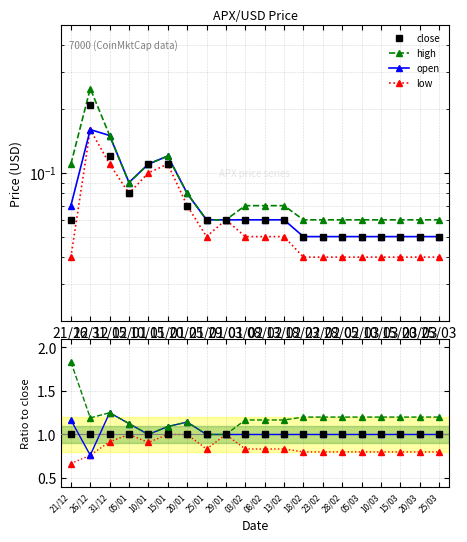

Reading left to right, transcribe all the data shown in this chart.

close: 21/12=0.1	26/12=0.2	31/12=0.1	05/01=0.1	10/01=0.1	15/01=0.1	20/01=0.1	25/01=0.1	29/01=0.1	03/02=0.1	08/02=0.1	13/02=0.1	18/02=0.1	23/02=0.1	28/02=0.1	05/03=0.1	10/03=0.1	15/03=0.1	20/03=0.1	25/03=0.1
high: 21/12=0.1	26/12=0.2	31/12=0.1	05/01=0.1	10/01=0.1	15/01=0.1	20/01=0.1	25/01=0.1	29/01=0.1	03/02=0.1	08/02=0.1	13/02=0.1	18/02=0.1	23/02=0.1	28/02=0.1	05/03=0.1	10/03=0.1	15/03=0.1	20/03=0.1	25/03=0.1
low: 21/12=0.0	26/12=0.2	31/12=0.1	05/01=0.1	10/01=0.1	15/01=0.1	20/01=0.1	25/01=0.1	29/01=0.1	03/02=0.1	08/02=0.1	13/02=0.1	18/02=0.0	23/02=0.0	28/02=0.0	05/03=0.0	10/03=0.0	15/03=0.0	20/03=0.0	25/03=0.0
open: 21/12=0.1	26/12=0.2	31/12=0.1	05/01=0.1	10/01=0.1	15/01=0.1	20/01=0.1	25/01=0.1	29/01=0.1	03/02=0.1	08/02=0.1	13/02=0.1	18/02=0.1	23/02=0.1	28/02=0.1	05/03=0.1	10/03=0.1	15/03=0.1	20/03=0.1	25/03=0.1